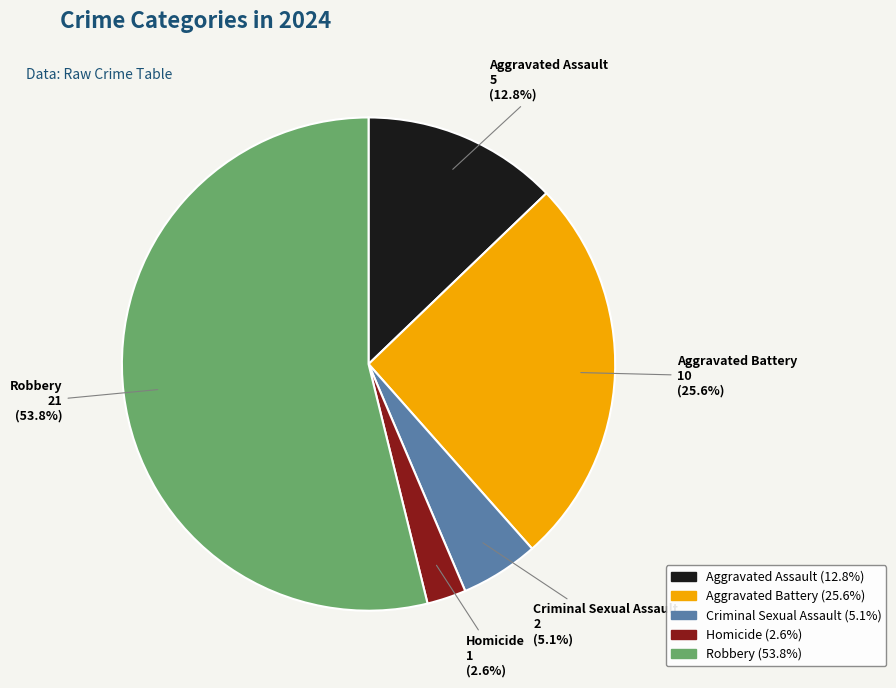

Which slice is the largest?

Robbery